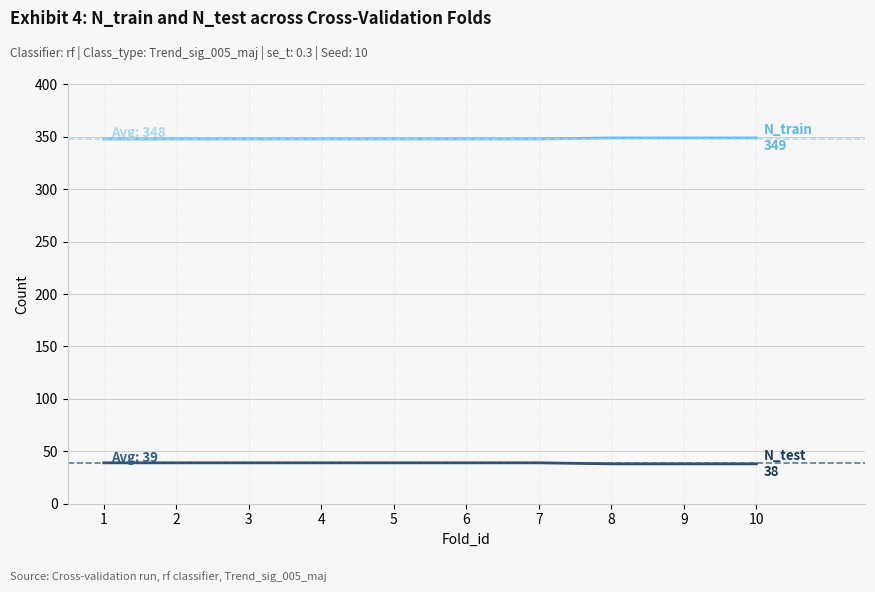

What is the difference between the highest and lowest values at 3?

309